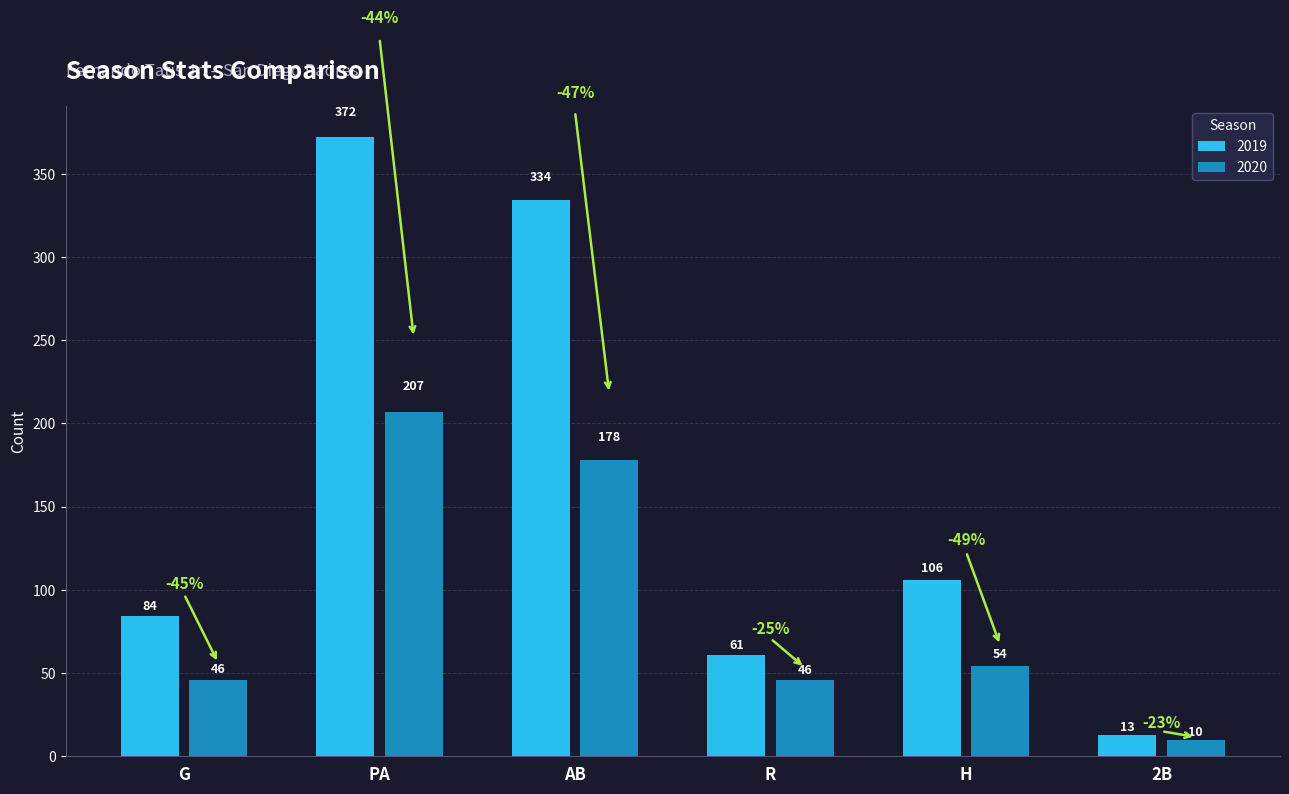

Reading left to right, list all the values displayed in this chart.

2019: 84	372	334	61	106	13
2020: 46	207	178	46	54	10